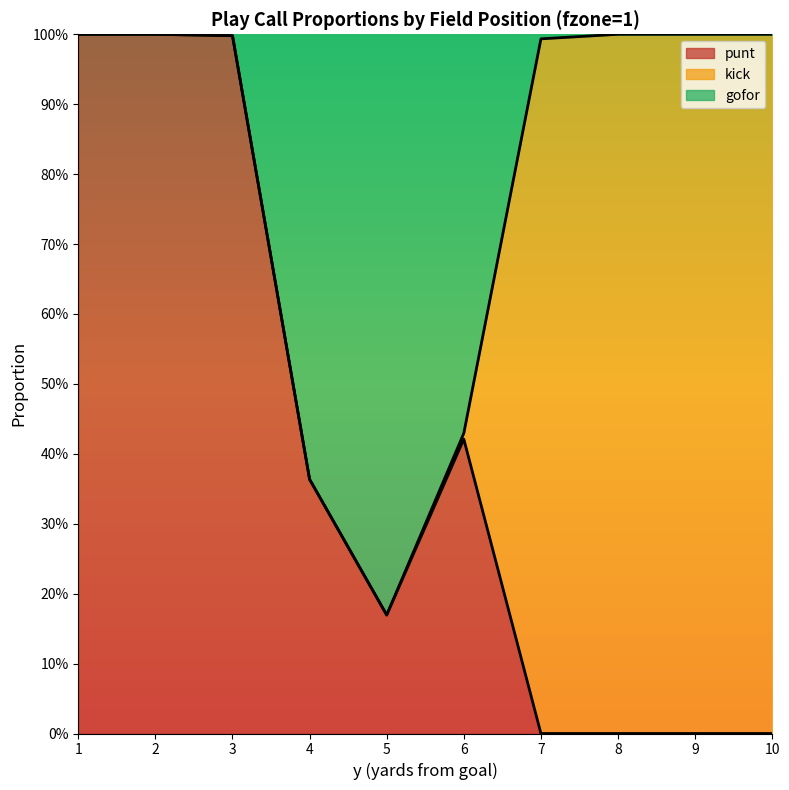

Where is the first local maximum for punt?

6